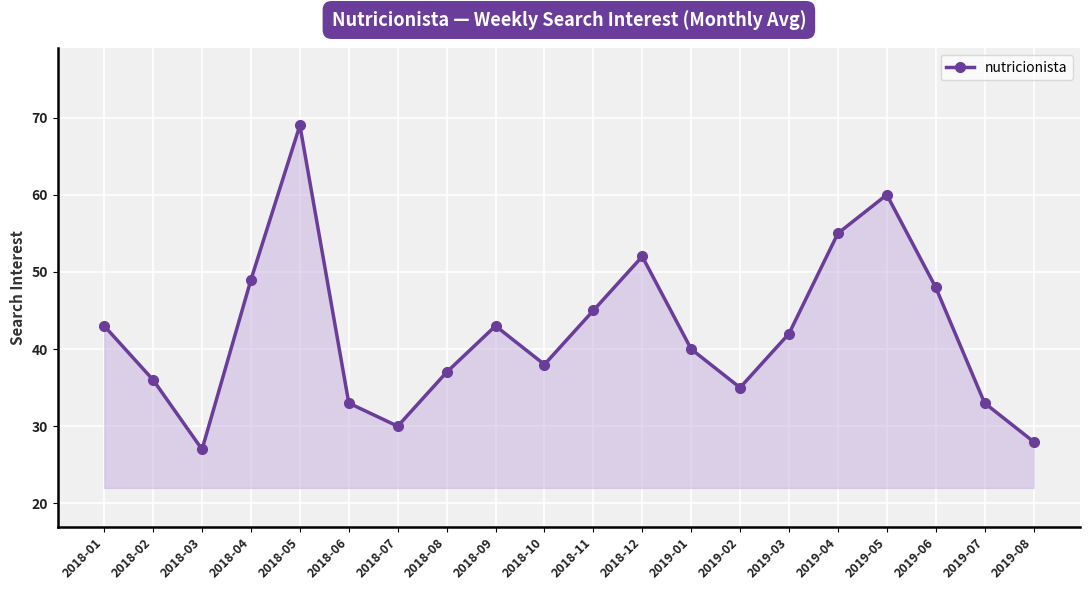

Does the chart display data point markers on the line(s)?

Yes